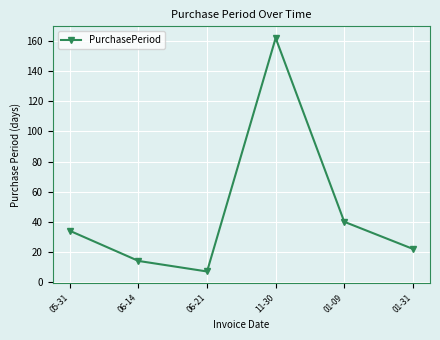

What is the difference between the values at 01-09 and 06-14?

26